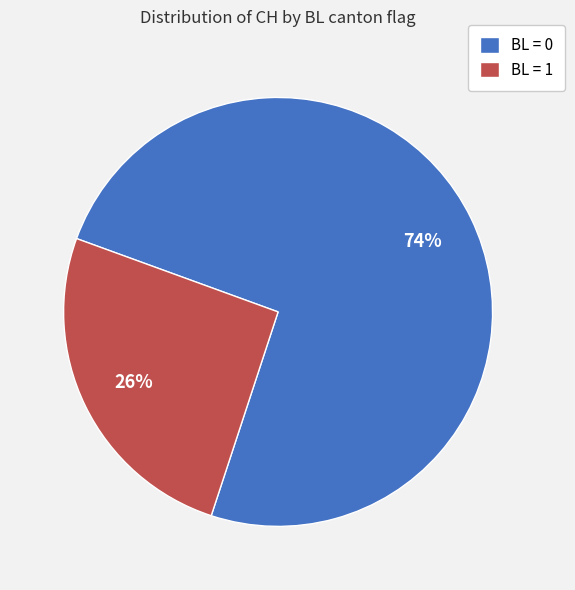

What is the smallest slice in the pie chart?

BL = 1